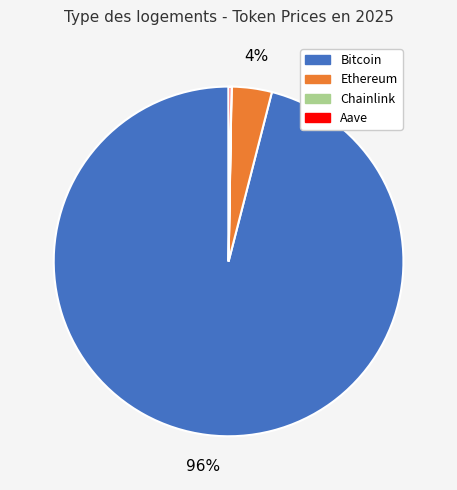

What is the largest slice in the pie chart?

Bitcoin